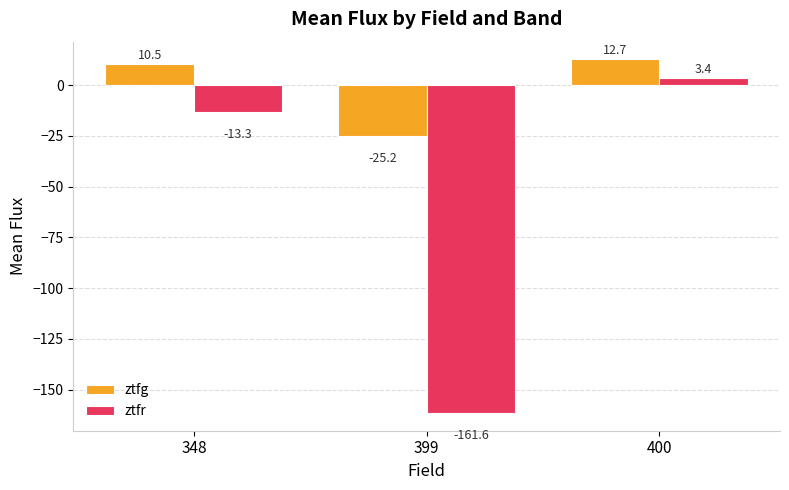

How many values in the ztfr series are below -13?

2